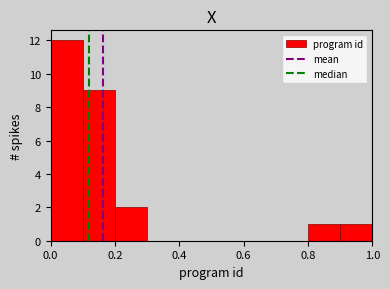

Which range on the x-axis has the tallest bar?

0.0 to 0.1